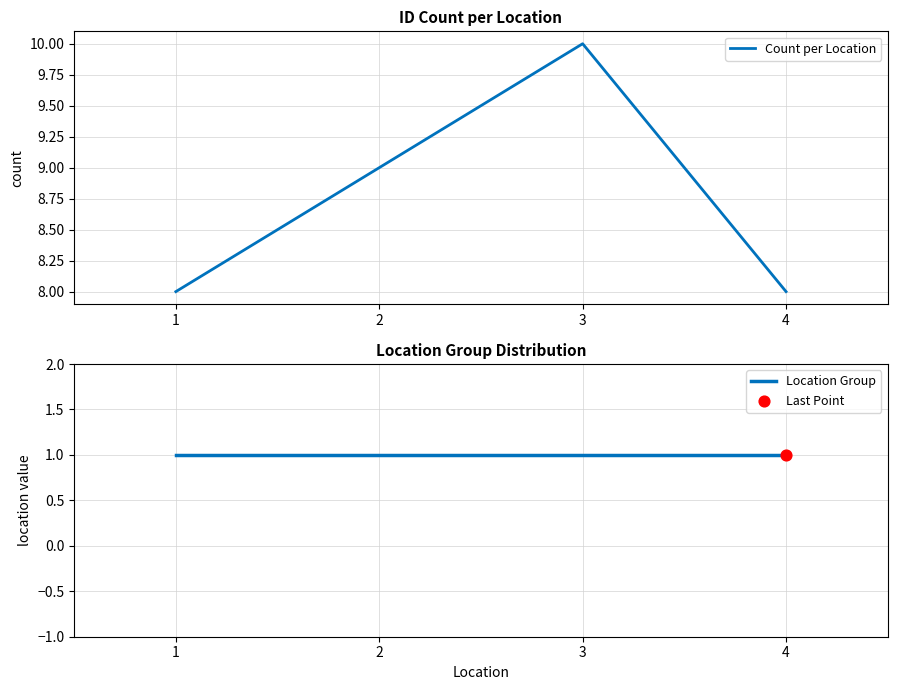

Which series reaches the maximum Y coordinate?

Count per Location